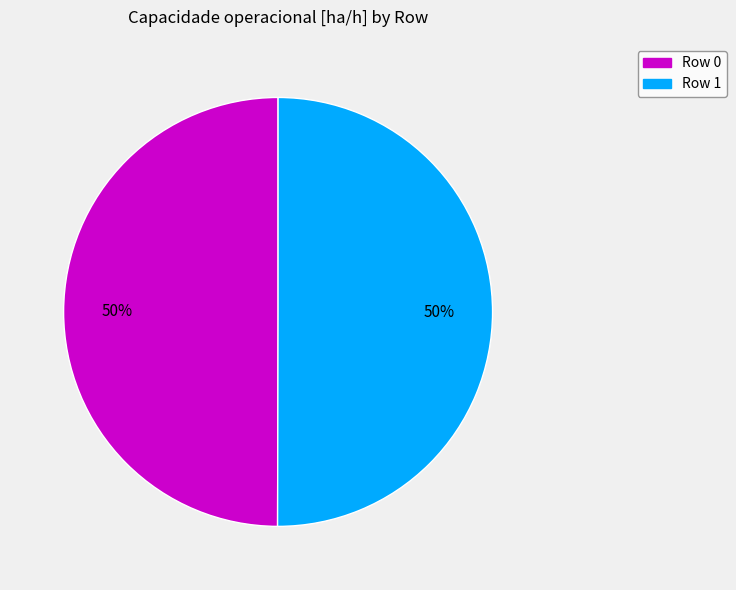

To the nearest percent, what portion does Row 1 represent?

50%